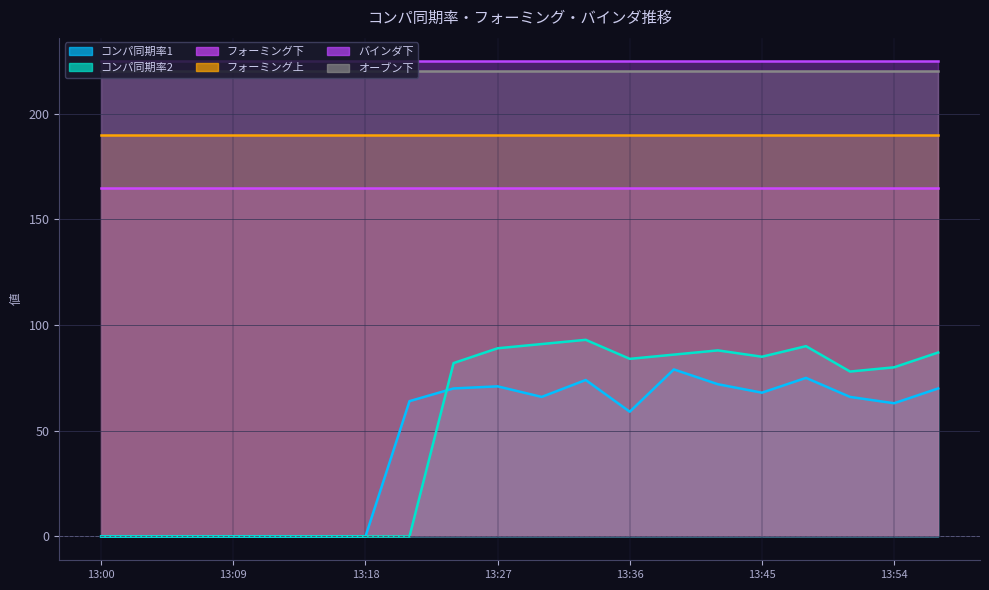

Reading left to right, list all the values displayed in this chart.

コンパ同期率1: 0	0	0	0	0	0	0	64	70	71	66	74	59	79	72	68	75	66	63	70
コンパ同期率2: 0	0	0	0	0	0	0	0	82	89	91	93	84	86	88	85	90	78	80	87
フォーミング下: 165	165	165	165	165	165	165	165	165	165	165	165	165	165	165	165	165	165	165	165
フォーミング上: 190	190	190	190	190	190	190	190	190	190	190	190	190	190	190	190	190	190	190	190
バインダ下: 225	225	225	225	225	225	225	225	225	225	225	225	225	225	225	225	225	225	225	225
オーブン下: 220	220	220	220	220	220	220	220	220	220	220	220	220	220	220	220	220	220	220	220